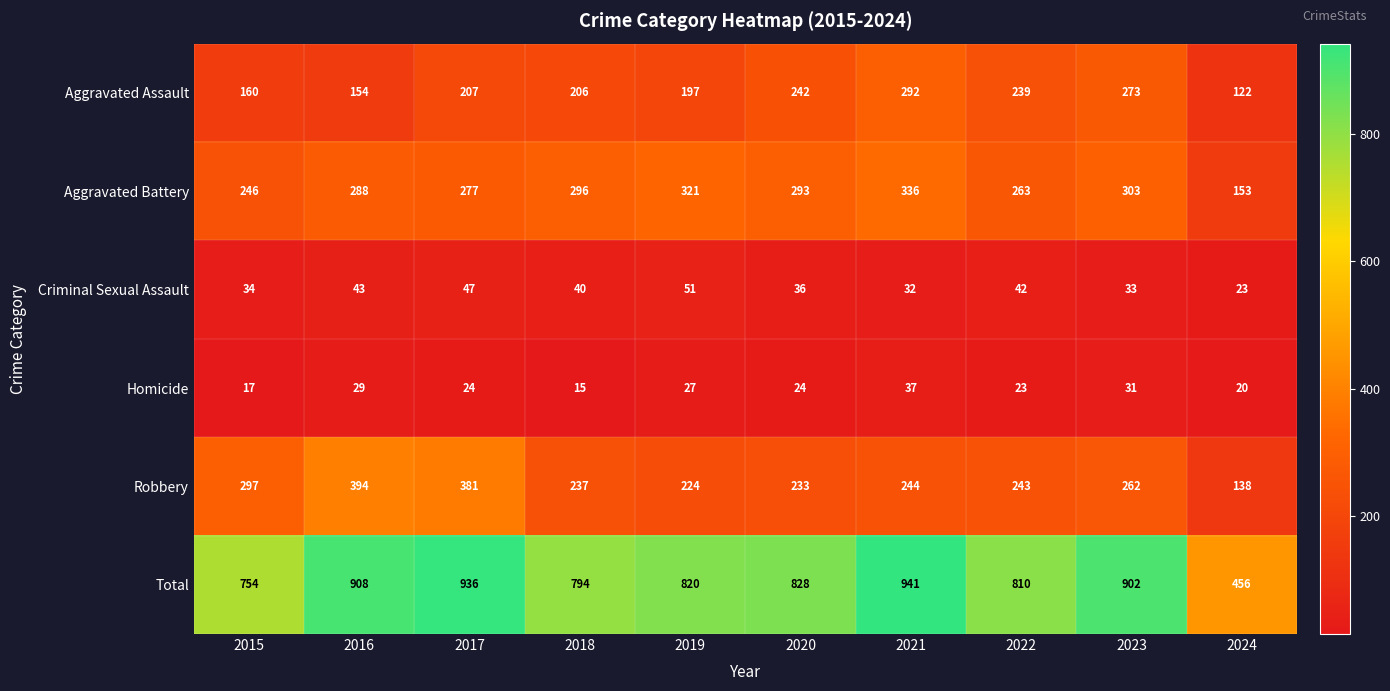

Read the Homicide value at 2015, to the nearest 5.

15